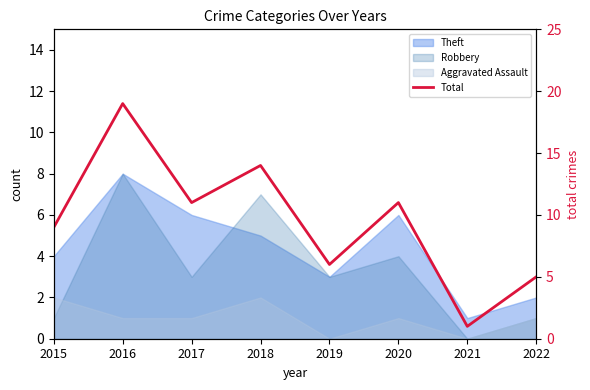

Approximately how many times larger is the value at 2016 compared to 2015?

2.1